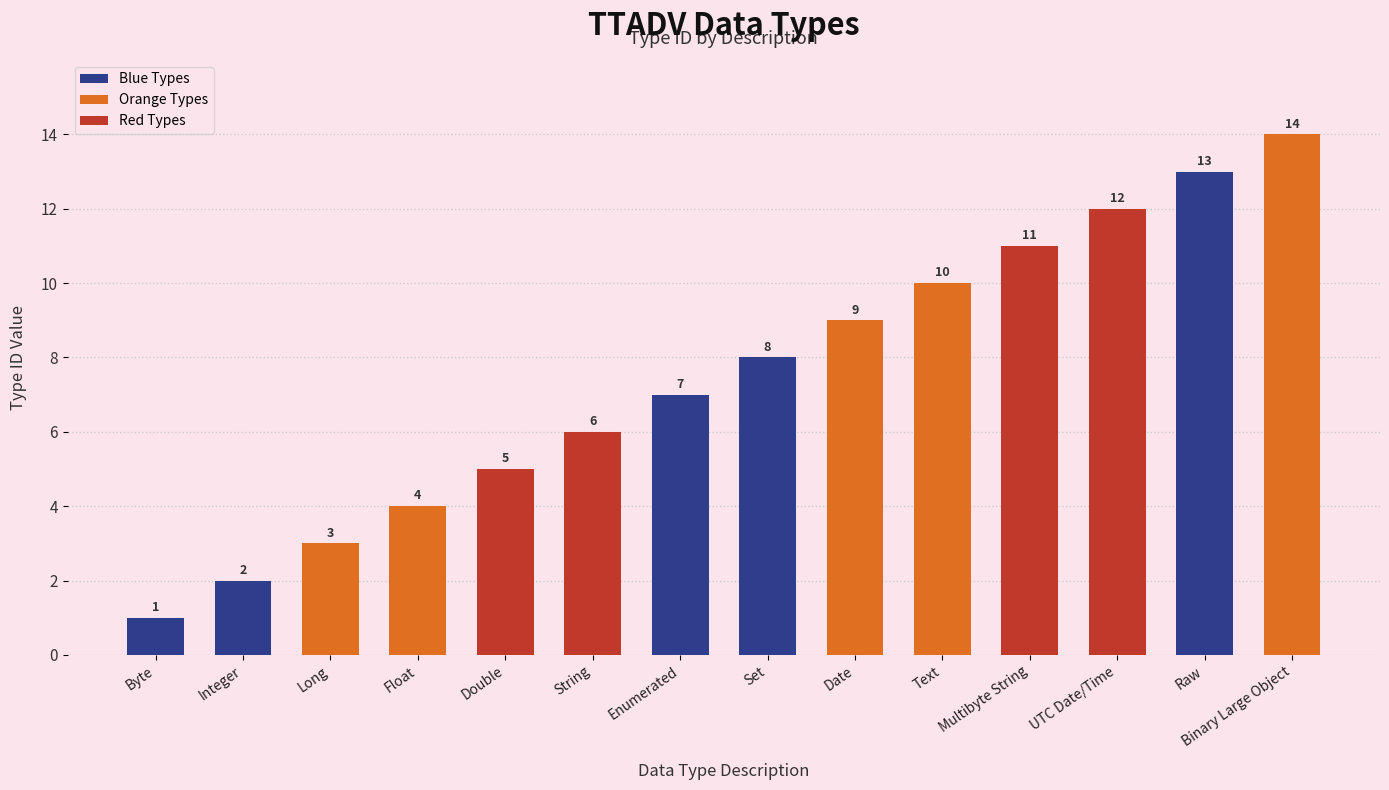

The value at Text is 3. True or false?

False